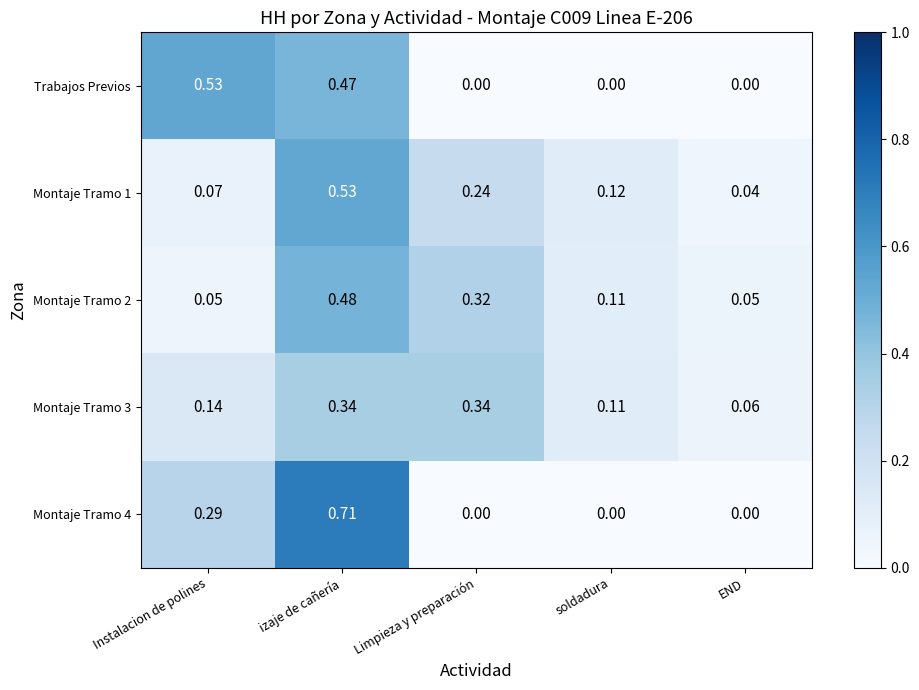

At how many categories does at least one series exceed 0?

5